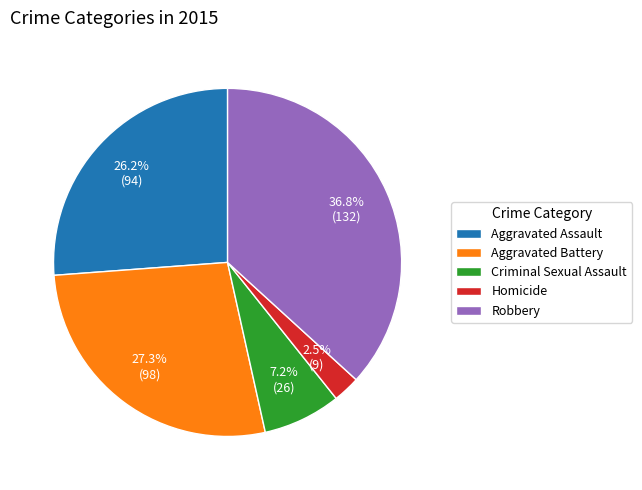

Count the number of slices in the pie.

5